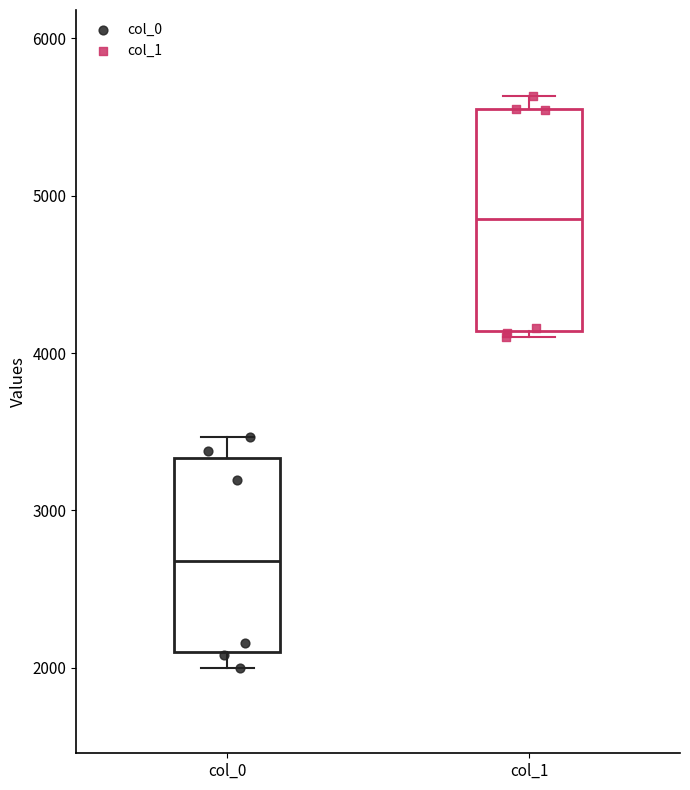

Reading left to right, transcribe this box plot: for each box, give where its median line is, the range the box spans, and where its two whiskers end, as read against the y-axis. The values are not printed on the chart, so give them approximately, as read against the axis.

col_0: median 2700, box 2100 to 3300, whiskers 2000 to 3500
col_1: median 4900, box 4100 to 5500, whiskers 4100 (just below the box's lower edge) to 5600